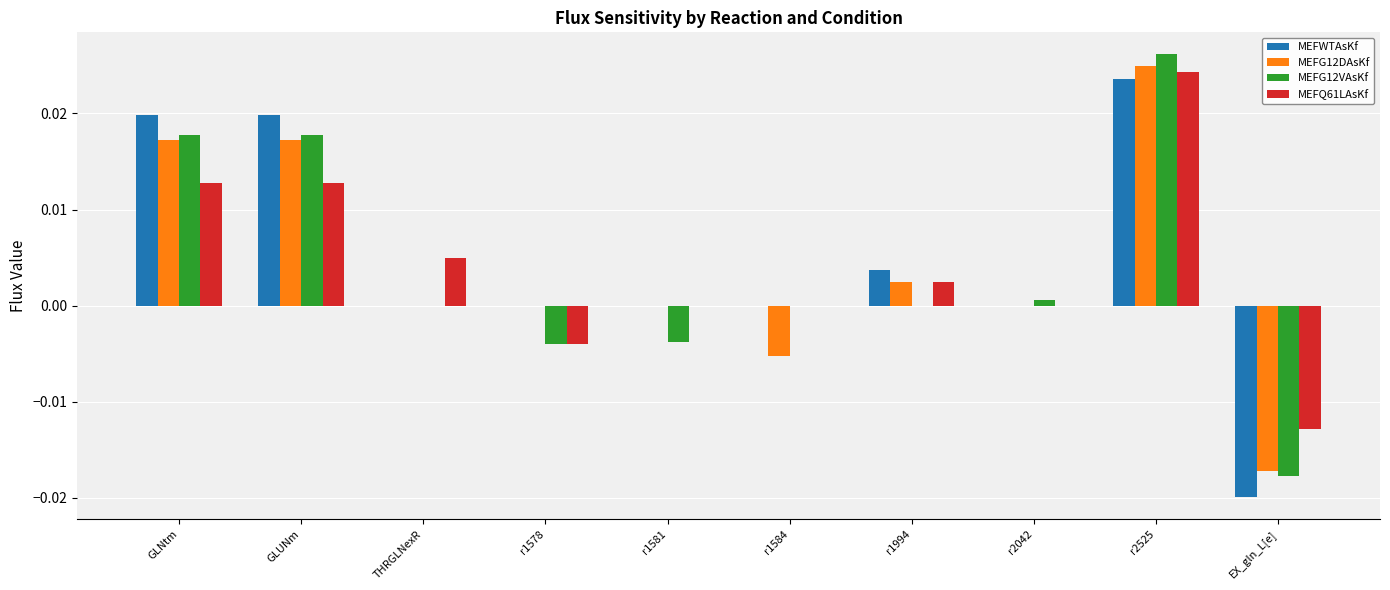

The value of MEFWTAsKf at THRGLNexR is 0.0. True or false?

True